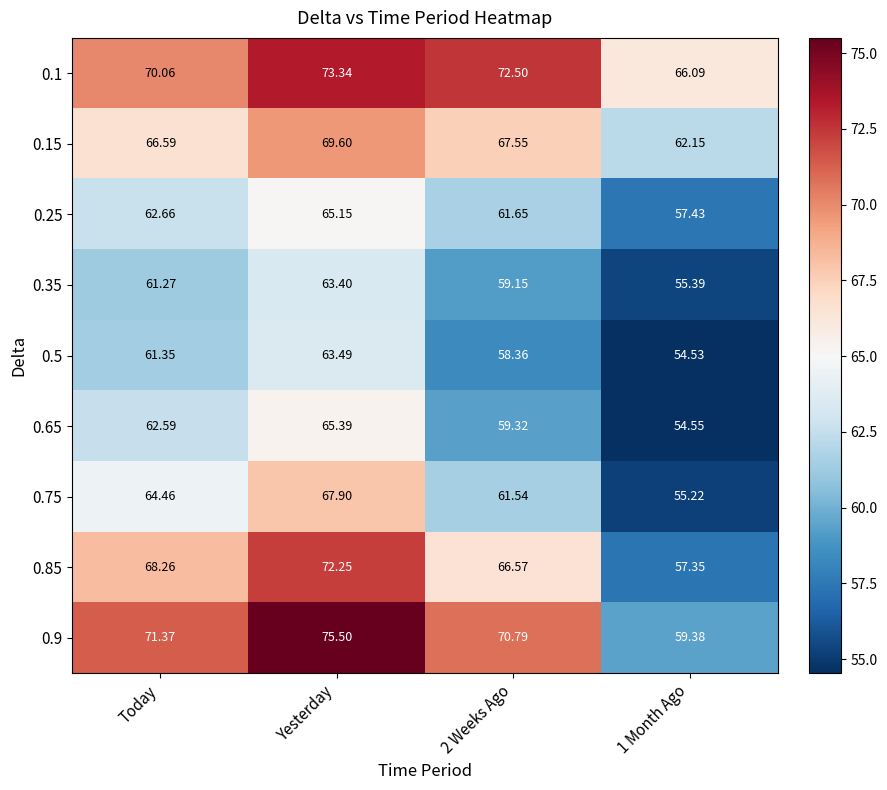

At which label does 0.15 reach its peak?

Yesterday